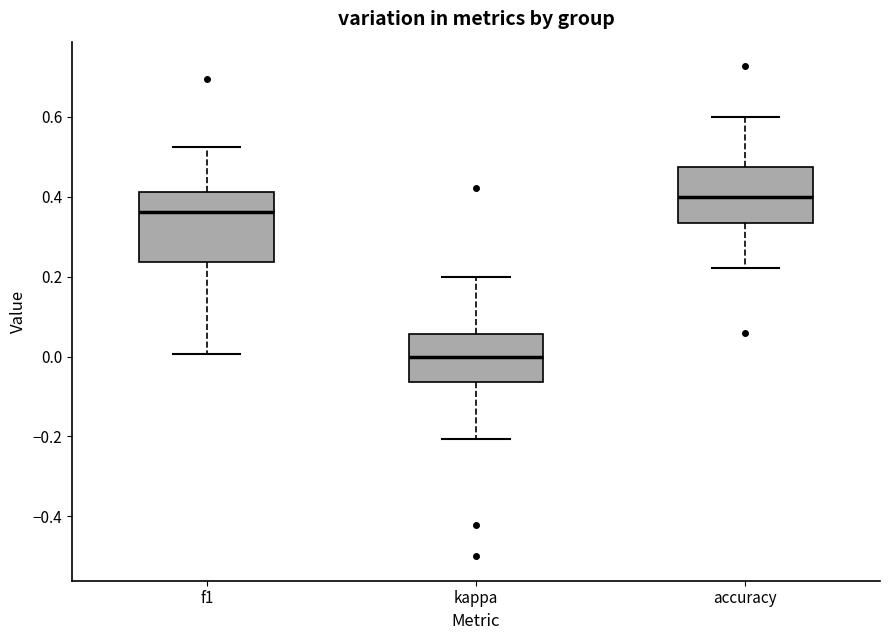

Which box is the tallest, from its lower edge to its upper edge?

f1